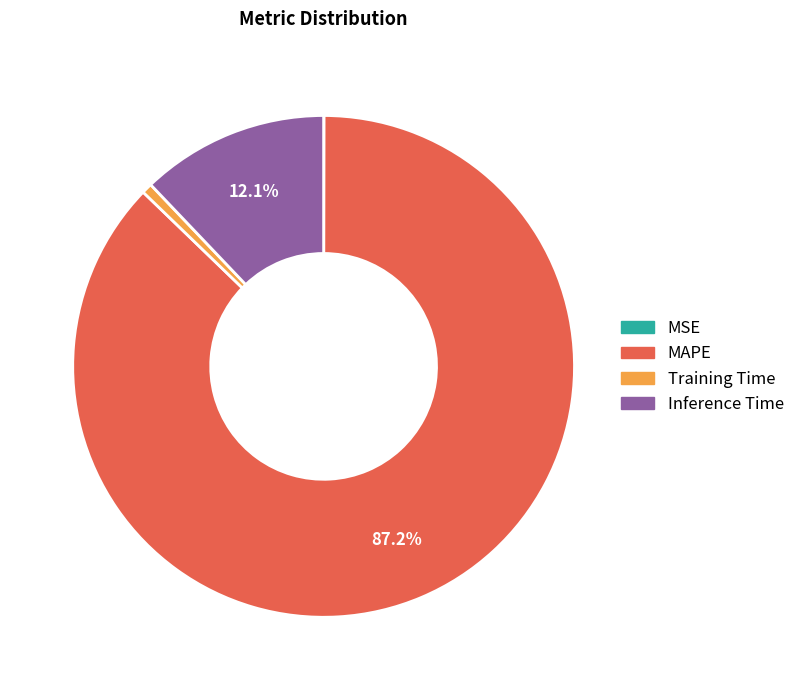

Is there any slice that represents more than half of the pie?

Yes